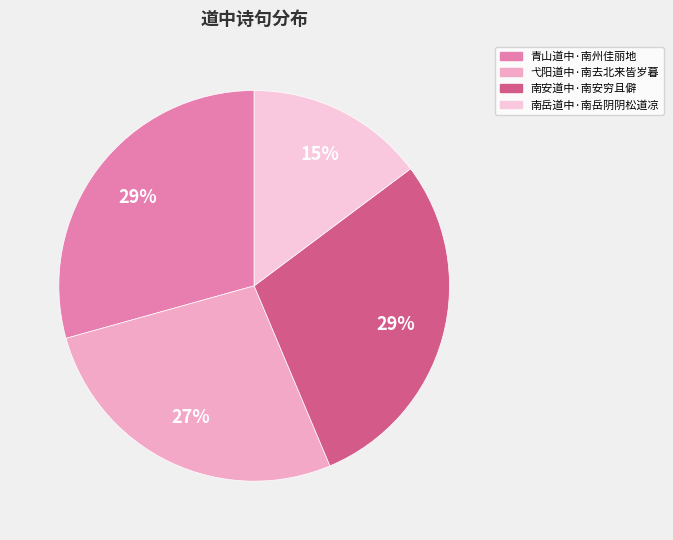

Is it true that 青山道中·南州佳丽地 is 43% of the pie?

False